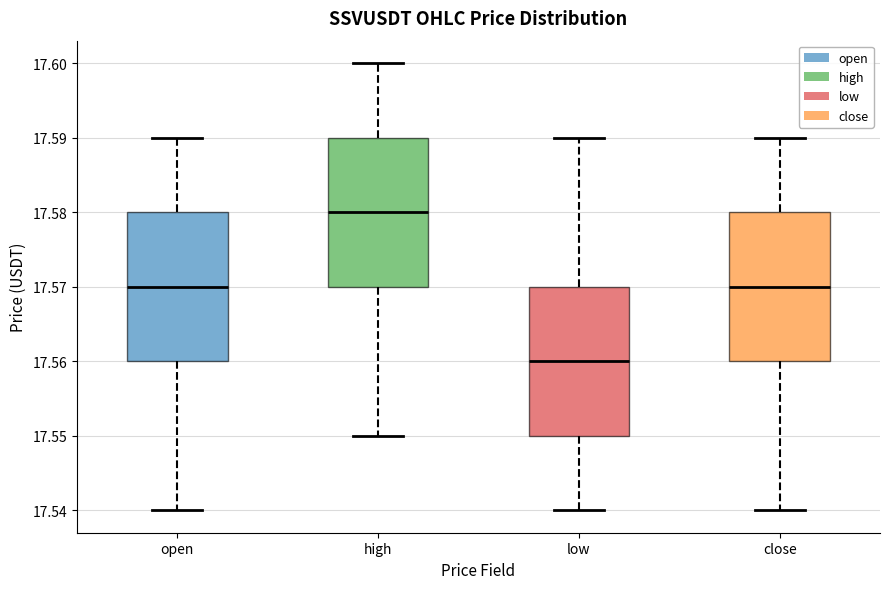

Which box's median line is the lowest?

low